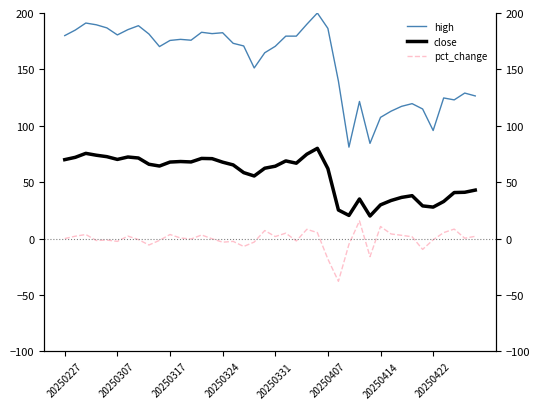

How many values in the high series exceed 175?

20